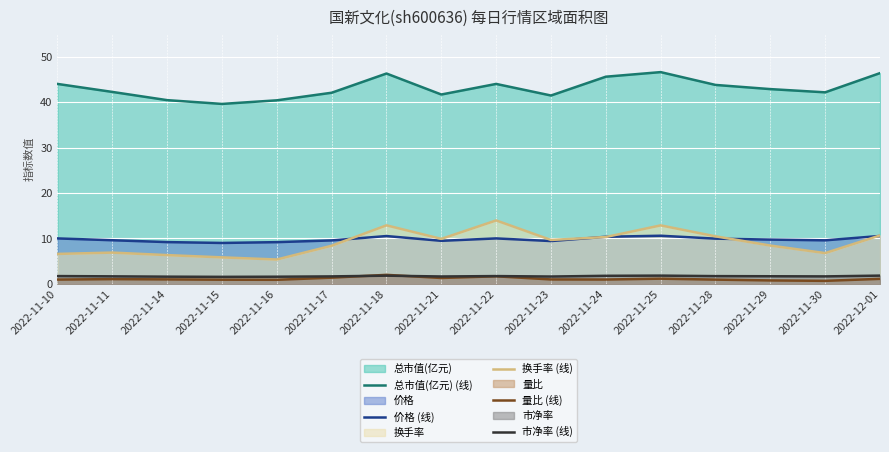

List the labels in order of 换手率 (线) value, smallest first.

2022-11-16, 2022-11-15, 2022-11-14, 2022-11-10, 2022-11-30, 2022-11-11, 2022-11-17, 2022-11-29, 2022-11-23, 2022-11-21, 2022-11-24, 2022-11-28, 2022-12-01, 2022-11-25, 2022-11-18, 2022-11-22